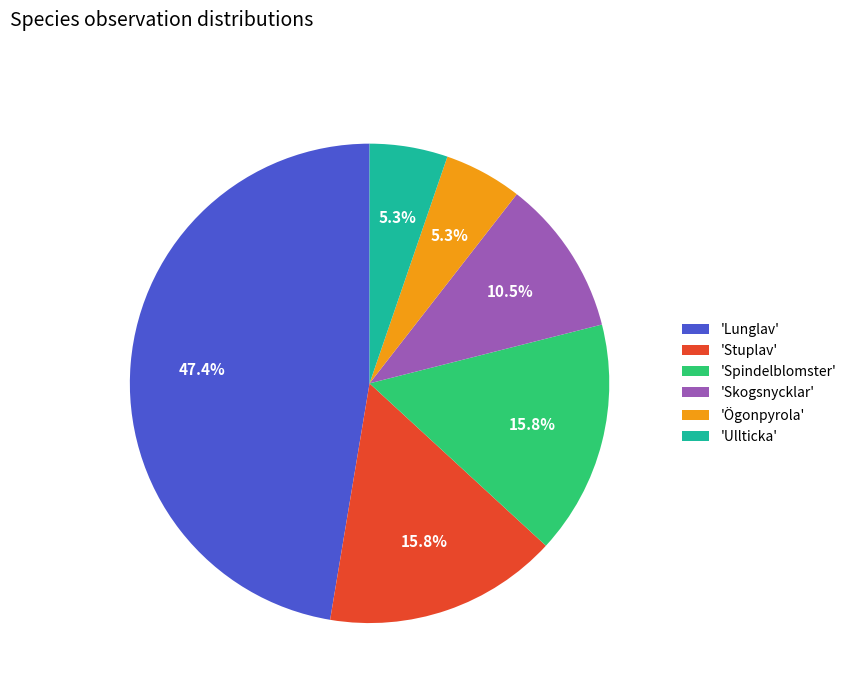

Which slice is the largest?

'Lunglav'